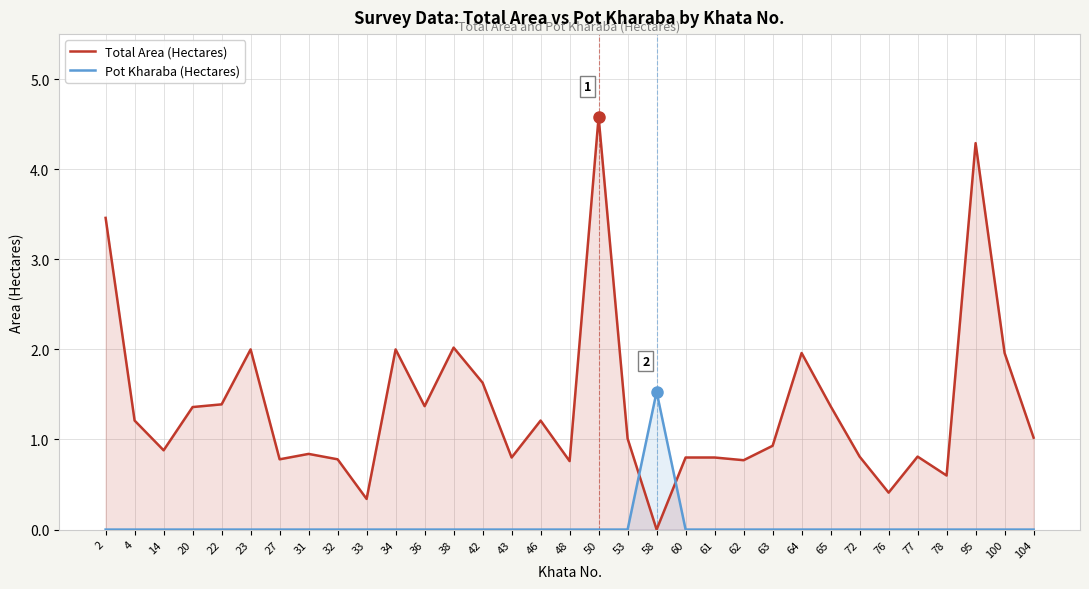

What is the difference between the Total Area (Hectares) values at 76 and 14?

0.5